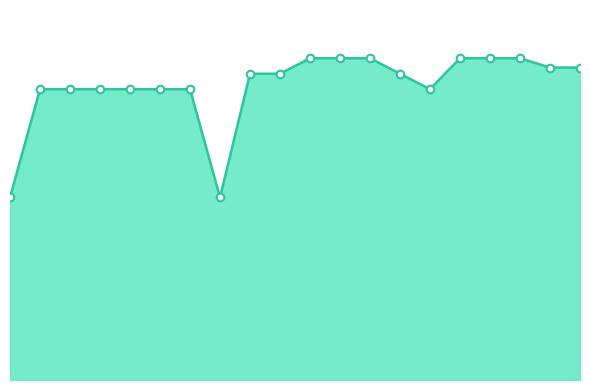

Does the chart have visible grid lines?

No